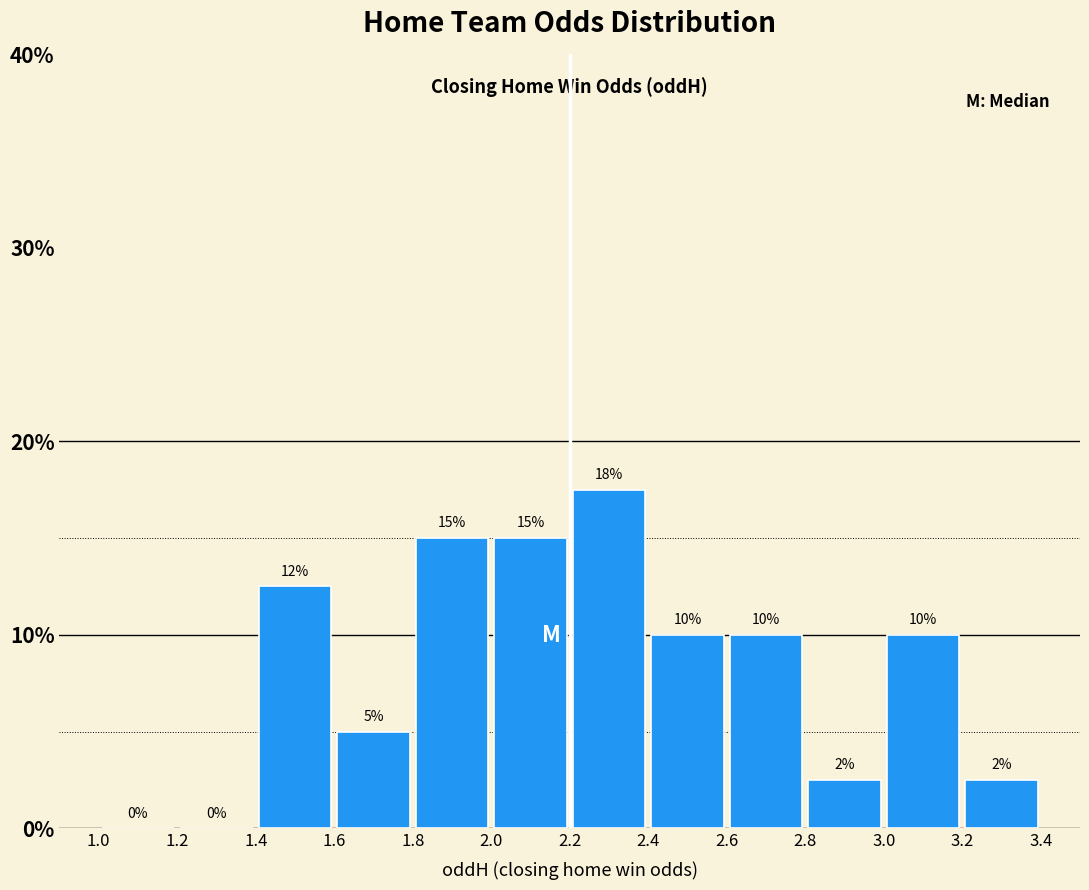

Which range on the x-axis has the tallest bar?

2.2 to 2.4